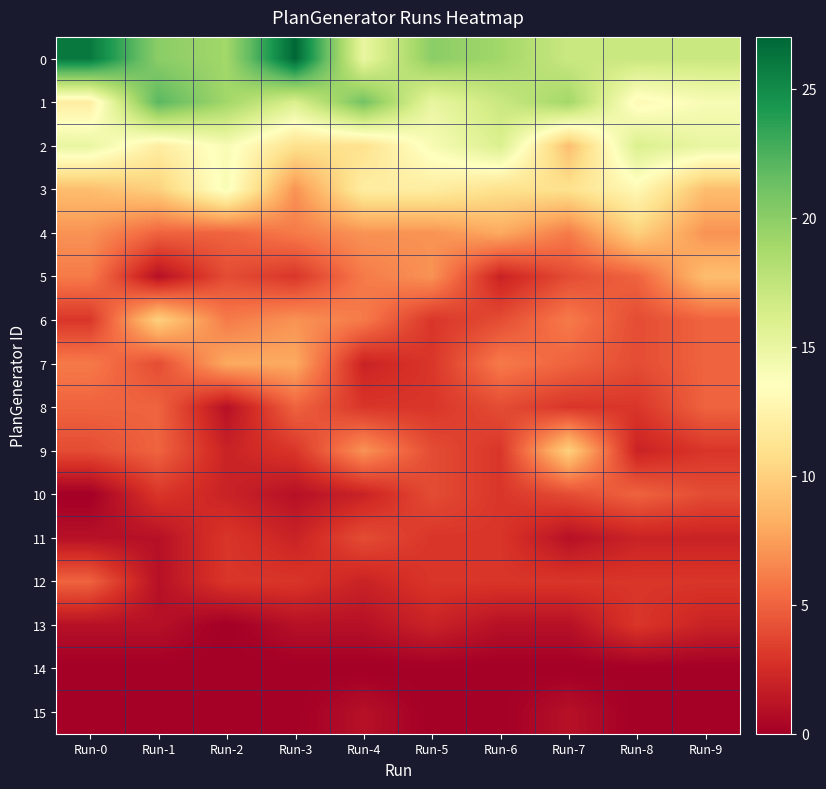

What is the total value across all series at Run-7?

100